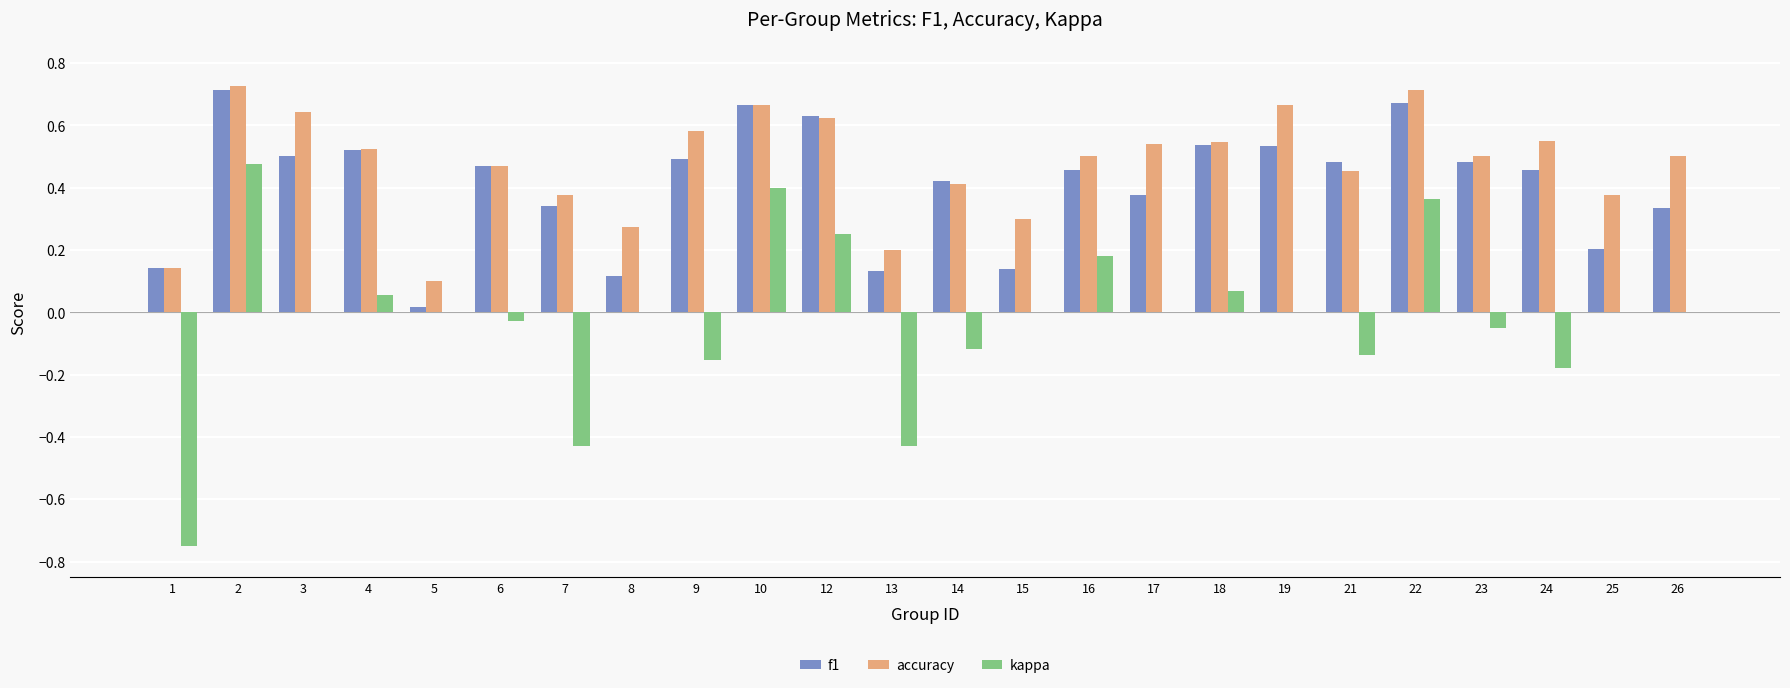

Is the value of accuracy at 18 greater than the value of f1 at 12?

No